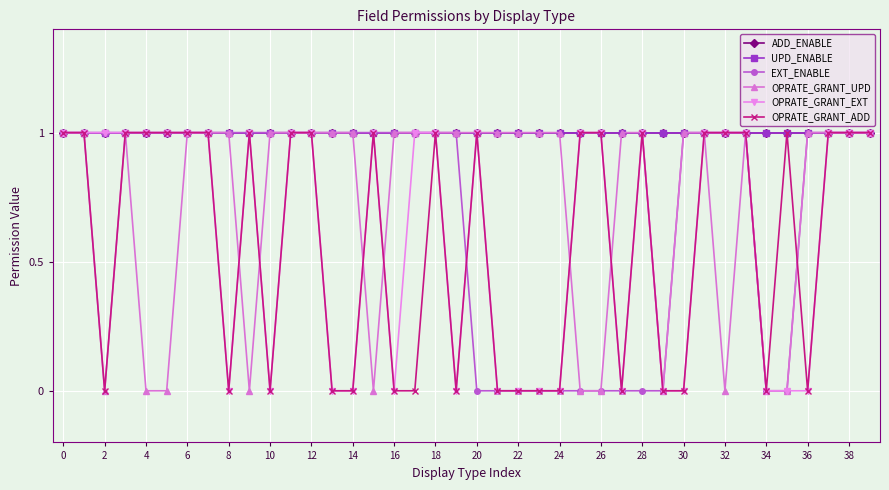

Where is the first local minimum for OPRATE_GRANT_ADD?

2